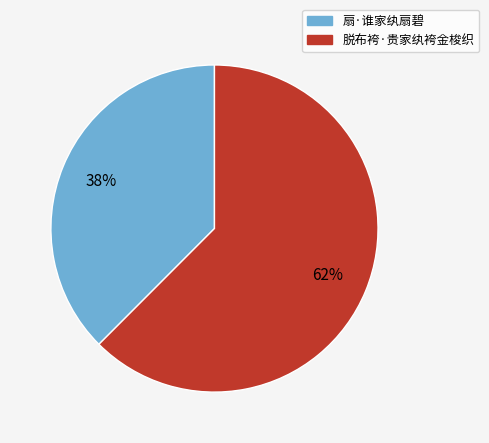

Which has a higher value, 扇·谁家纨扇碧 or 脱布袴·贵家纨袴金梭织?

脱布袴·贵家纨袴金梭织